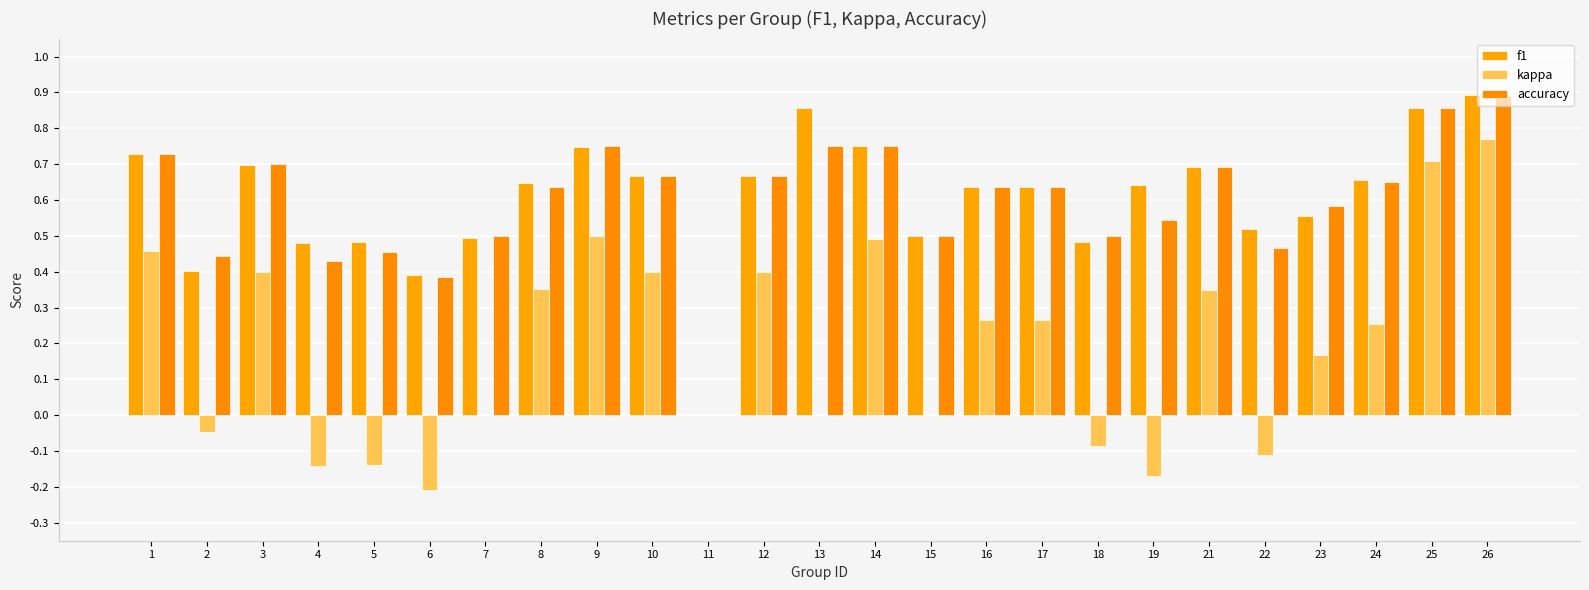

At 1, list the series in order from smallest to largest.

kappa, f1, accuracy